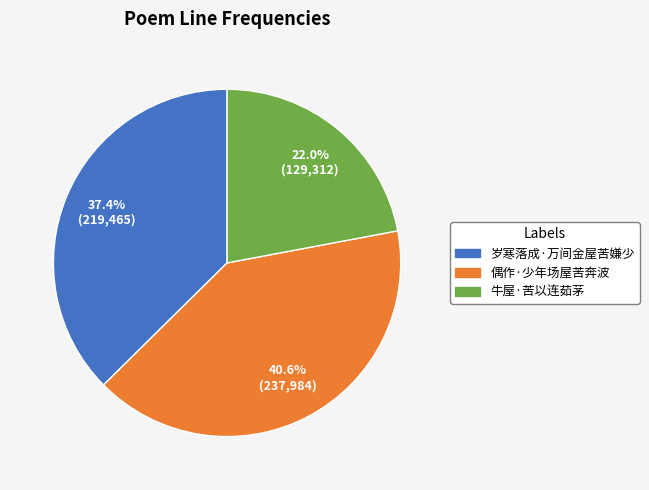

To the nearest percent, what is the combined percentage of 岁寒落成·万间金屋苦嫌少 and 牛屋·苦以连茹茅?

59%